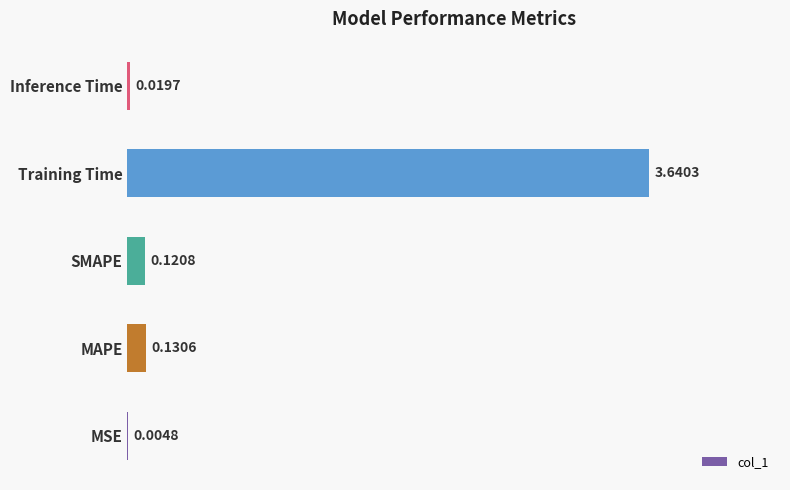

How many categories are shown in the chart?

5